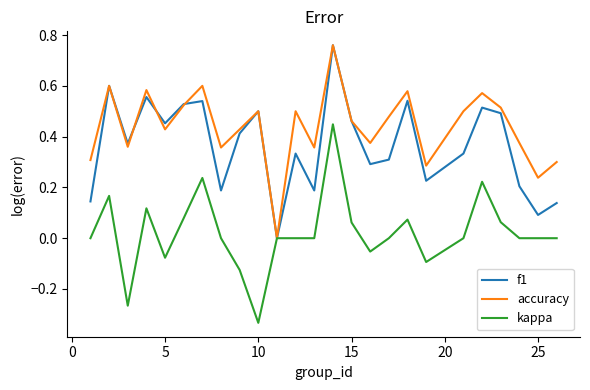

Which series has the largest total across all categories?

accuracy